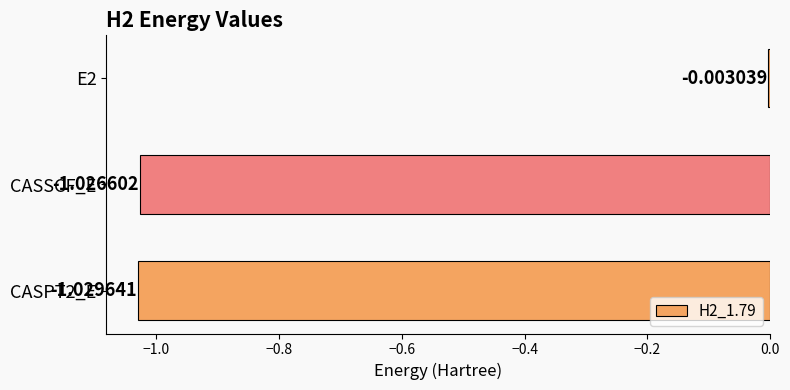

What is the average value?

-0.7